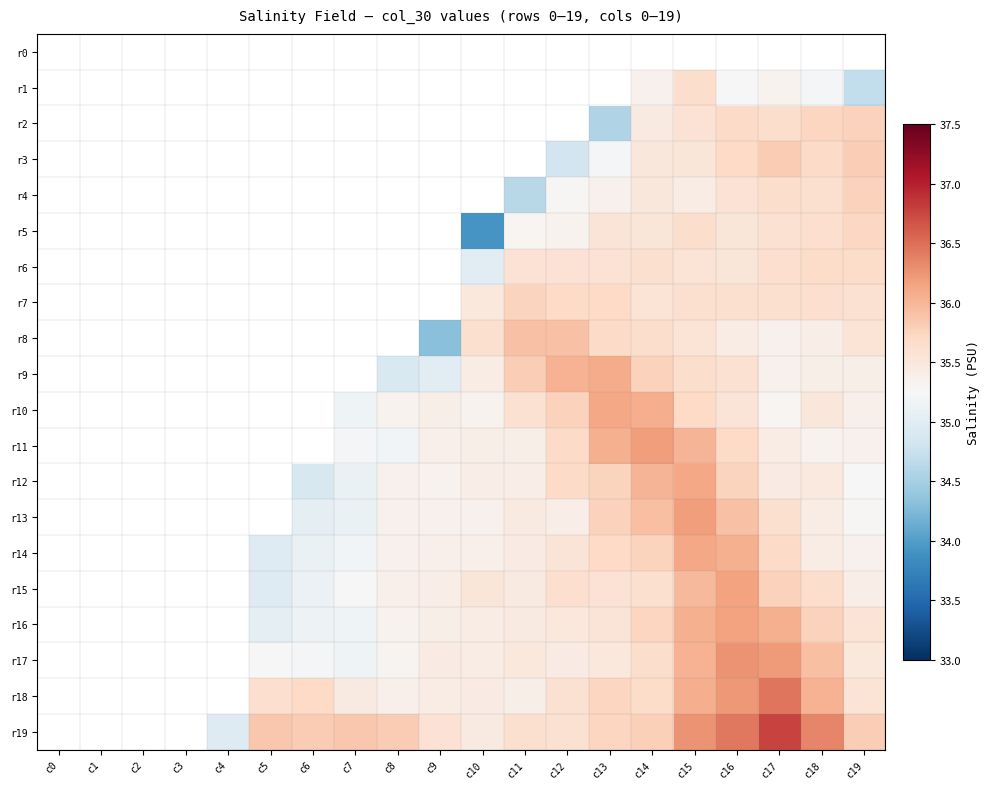

How many categories are shown in the chart?

20